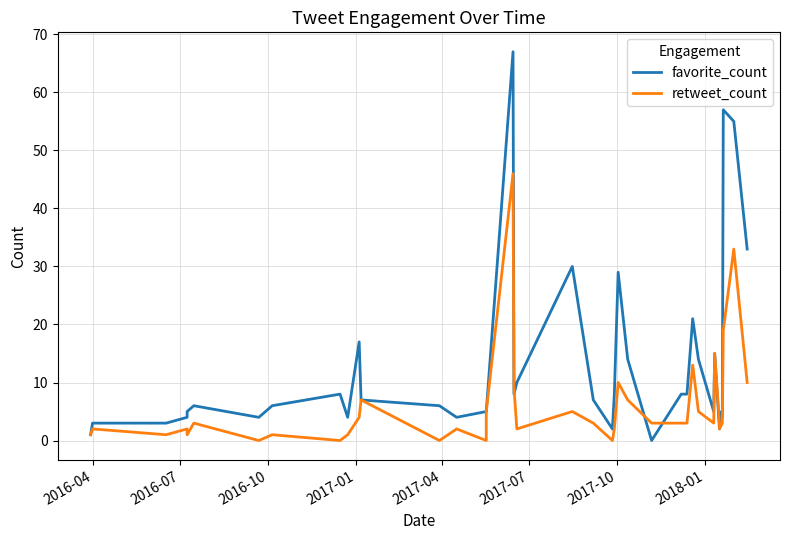

How many times do favorite_count and retweet_count cross each other?

5